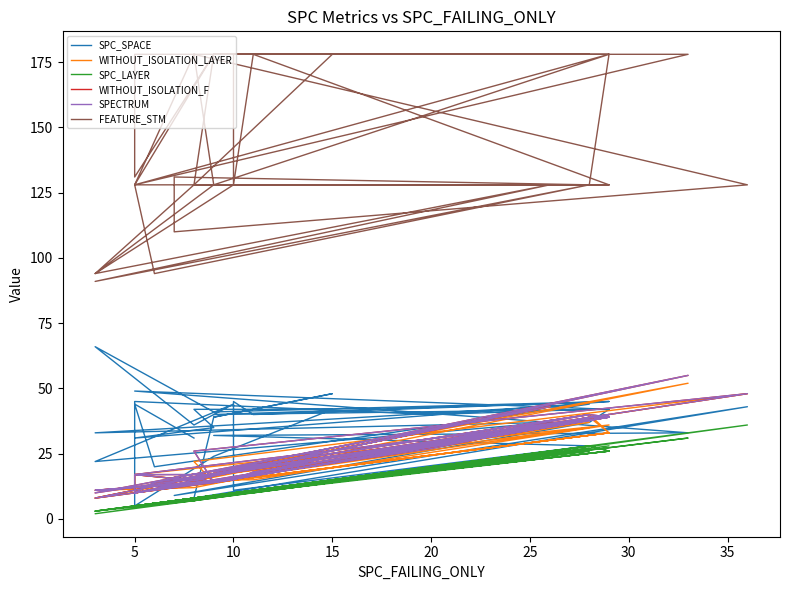

Does the chart display data point markers on the line(s)?

No